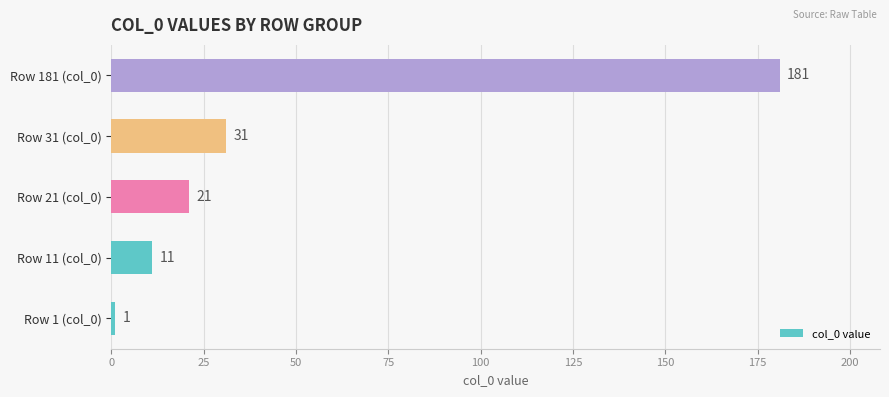

Where is the data nearest to the value 91?

Row 31 (col_0)